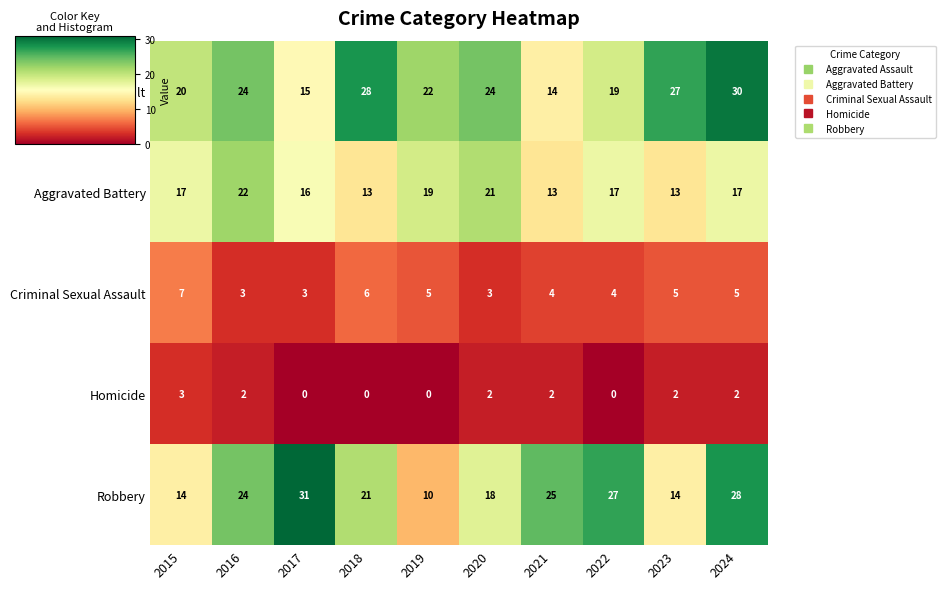

What is the difference between the Homicide values at 2015 and 2019?

3